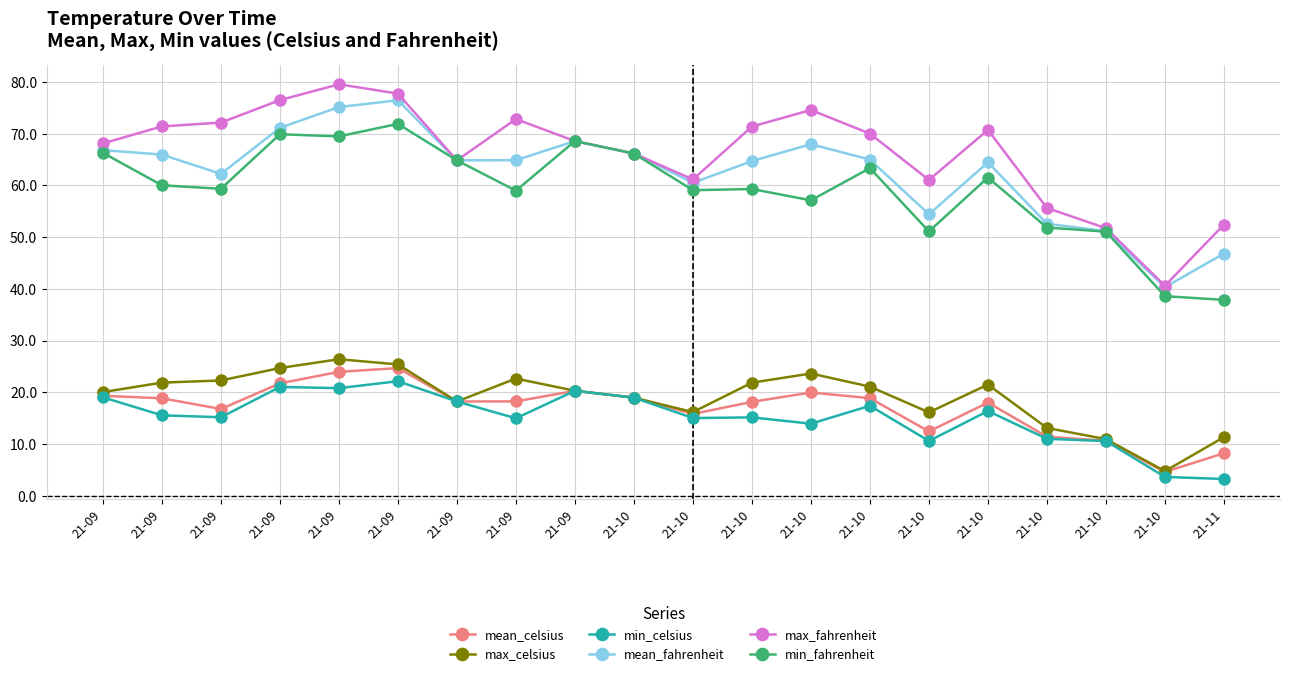

Which series has the largest total across all categories?

max_fahrenheit